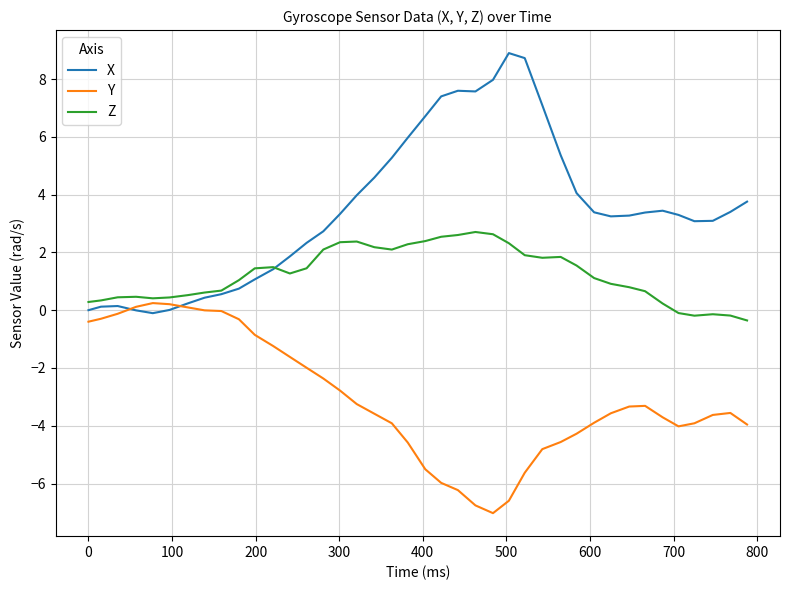

How many lines are shown in the chart?

3